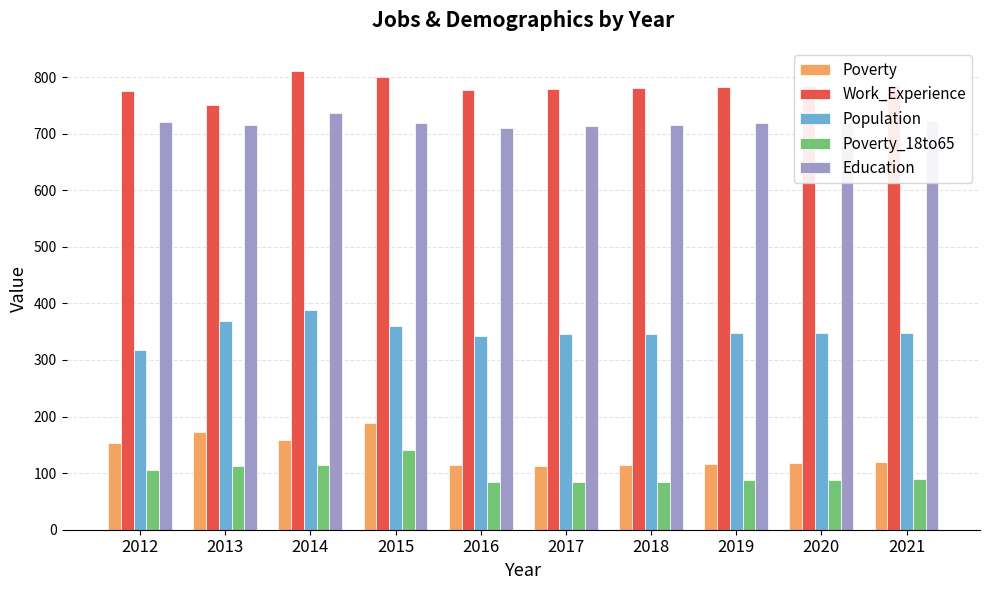

What value does the Work_Experience series have at 2016, to the nearest 5?

775